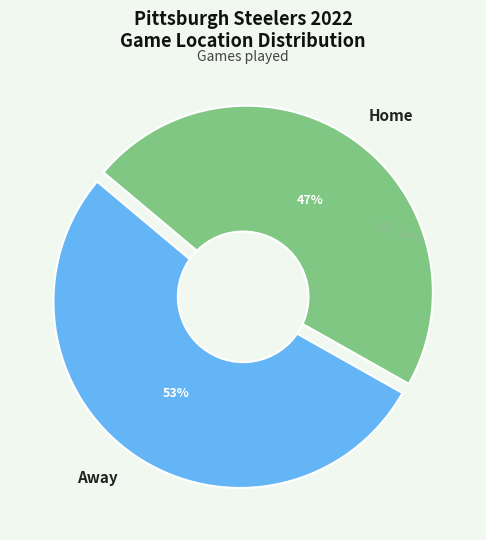

To the nearest percent, what percentage of the pie is Away?

53%